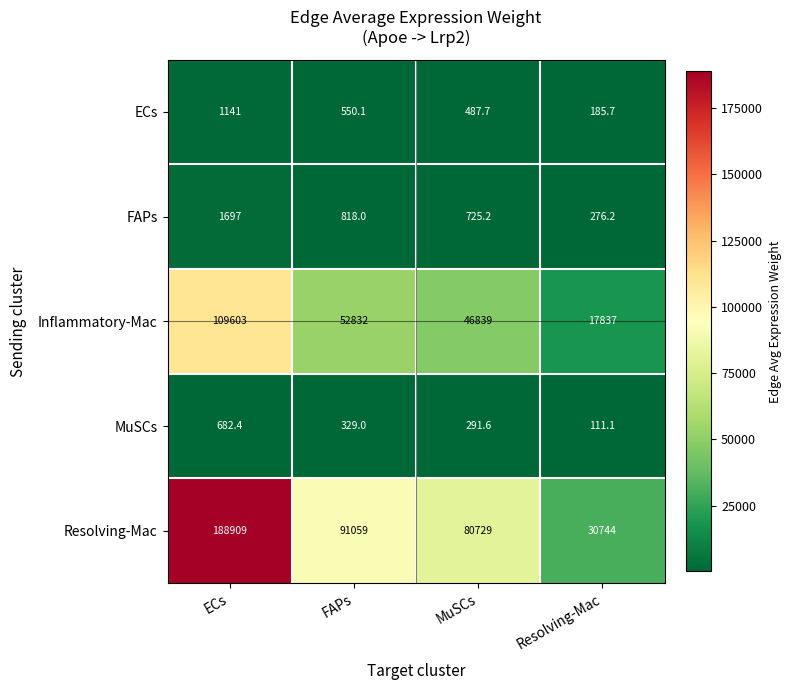

Rank the series at FAPs from highest to lowest value.

Resolving-Mac, Inflammatory-Mac, FAPs, ECs, MuSCs